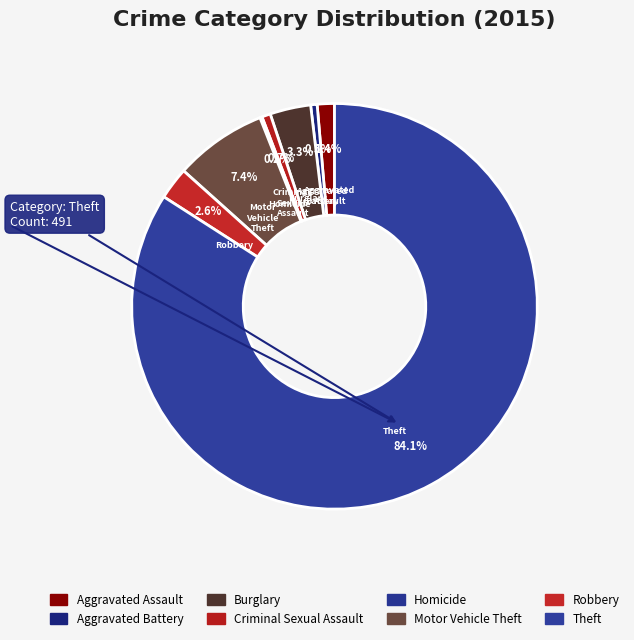

Is Theft the majority of the pie?

Yes